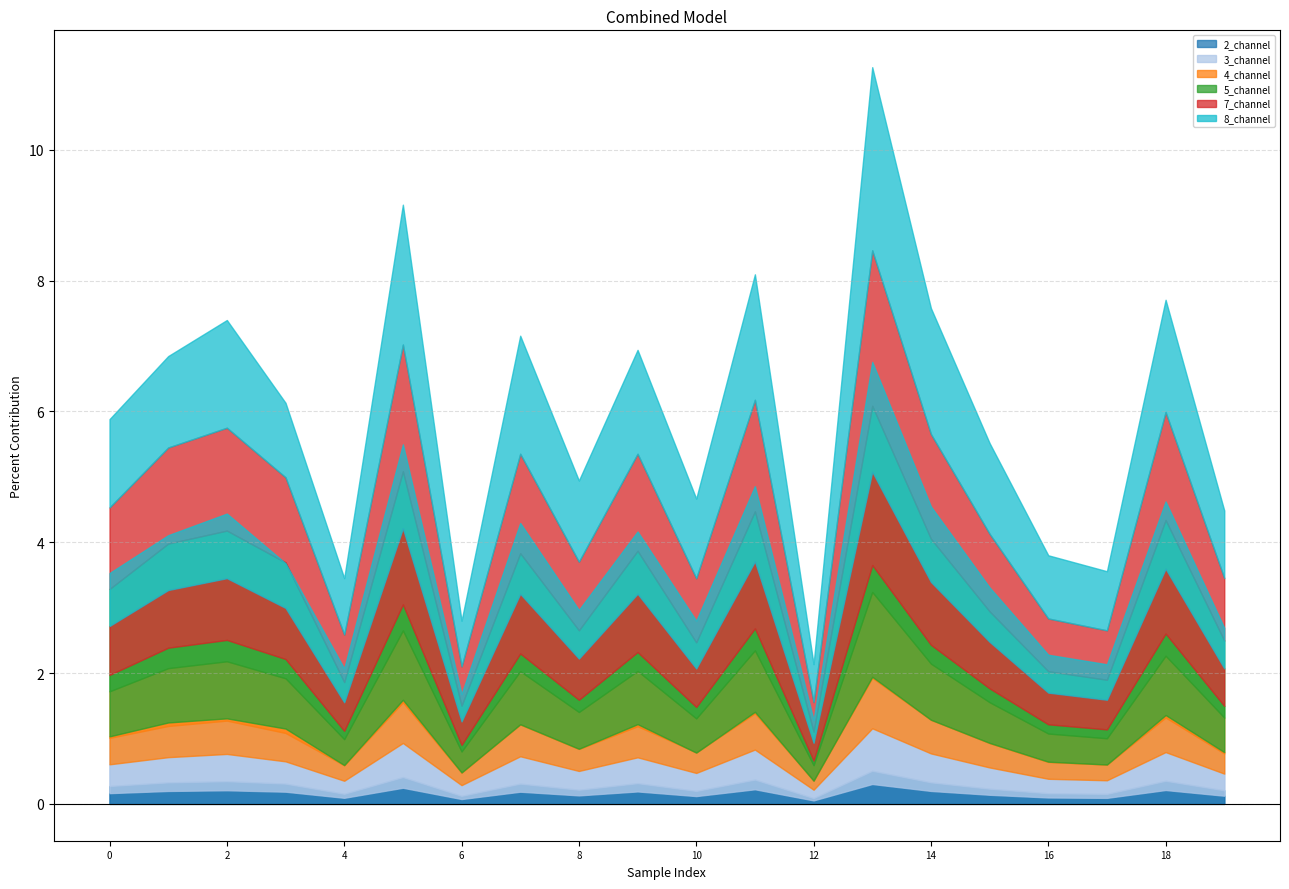

True or false: 3_channel has more than 2 interior local peaks.

True